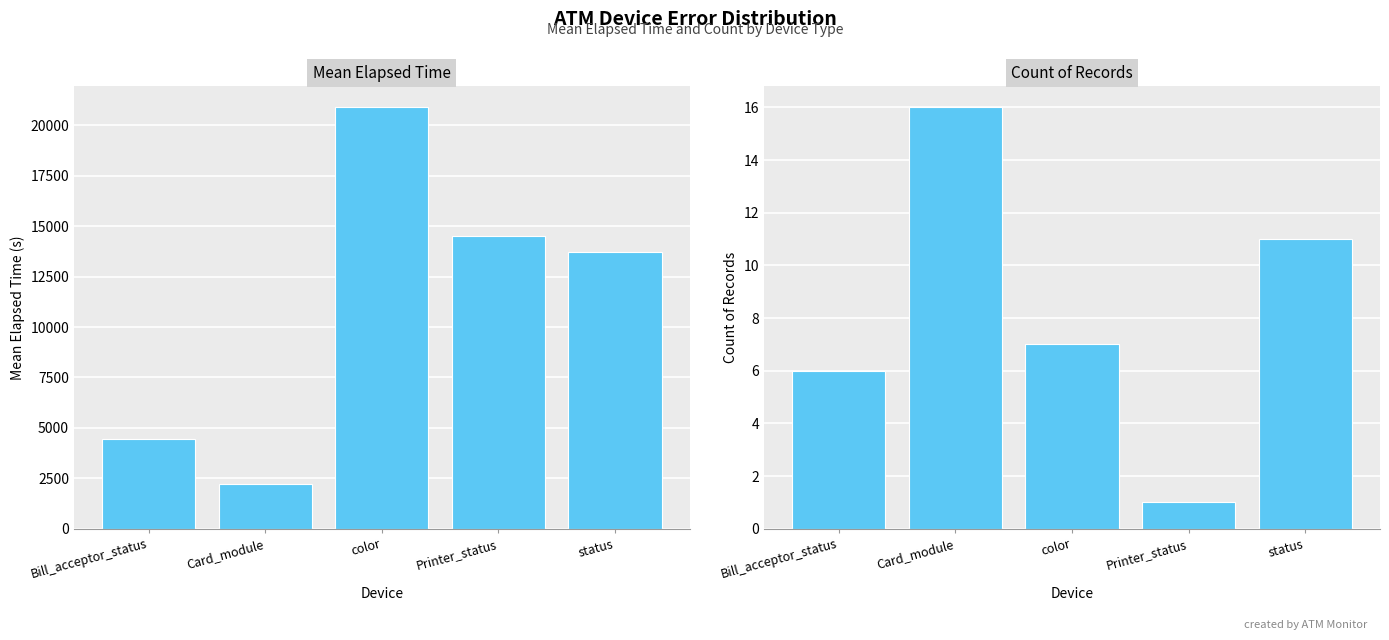

What is the label of the 4th bar from the right?

Card_module